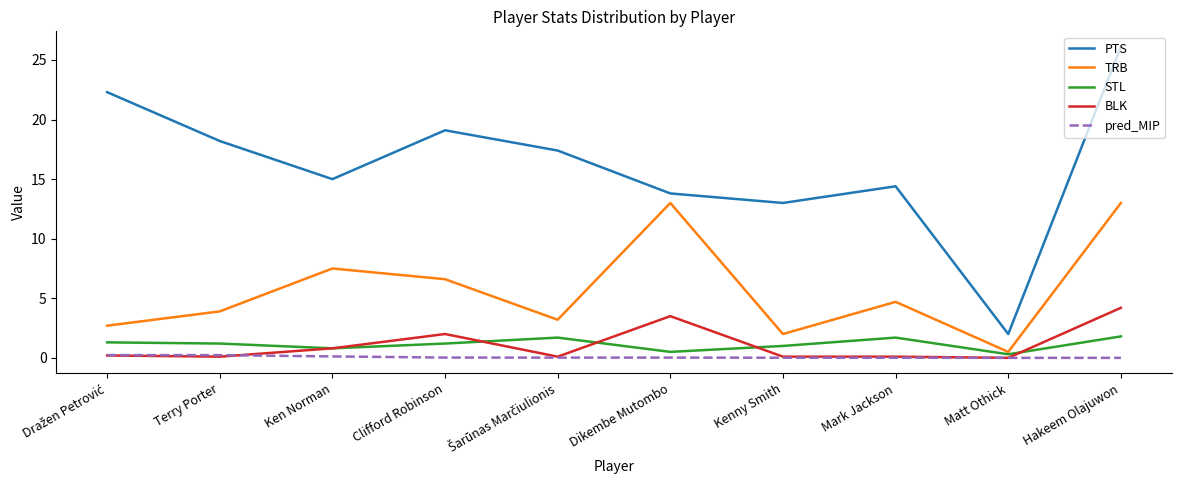

The TRB series shows 3.2 at Dikembe Mutombo. True or false?

False